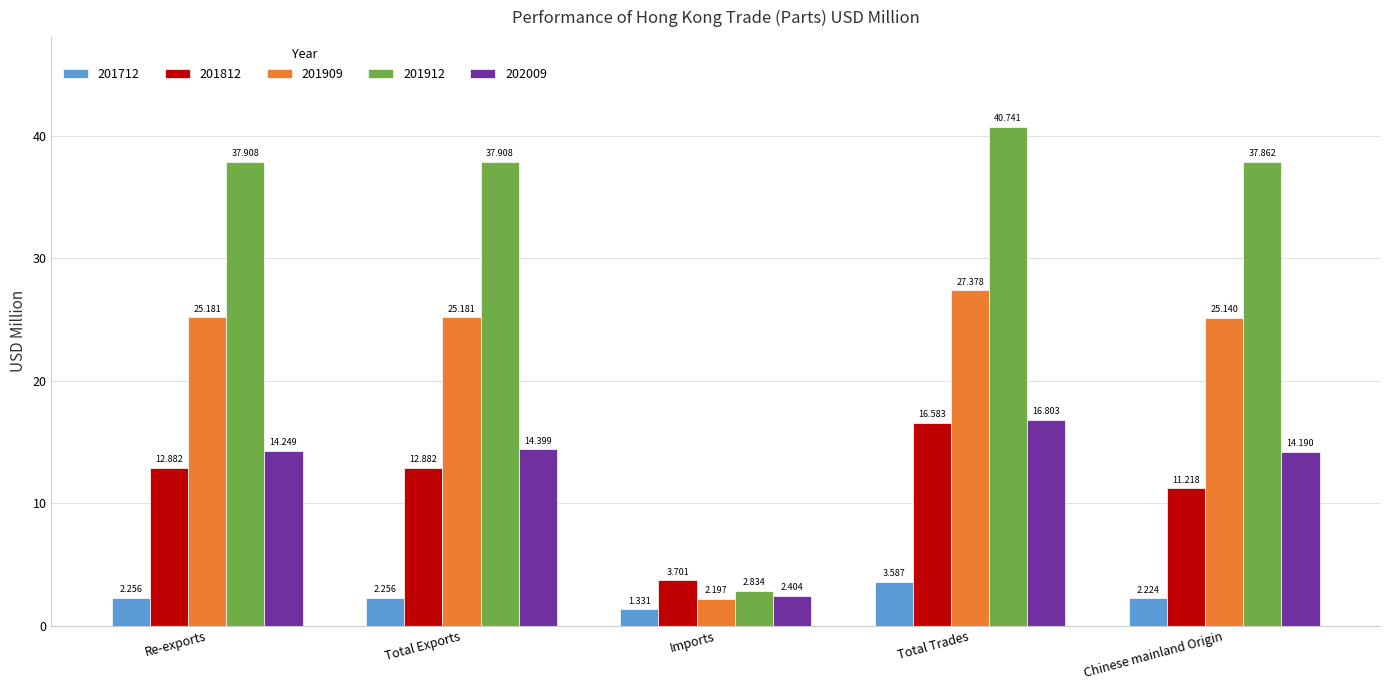

What is the label of the 2nd bar from the left?

Total Exports